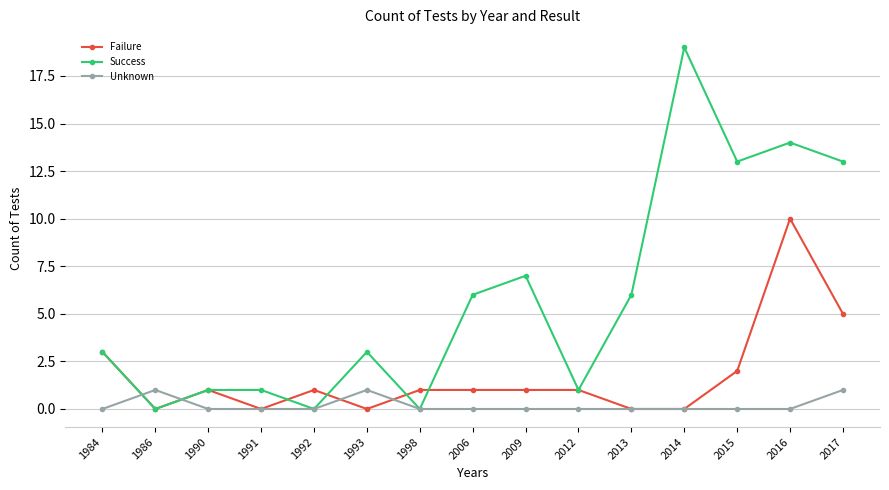

Is it true that Success equals 3 at 1993?

True